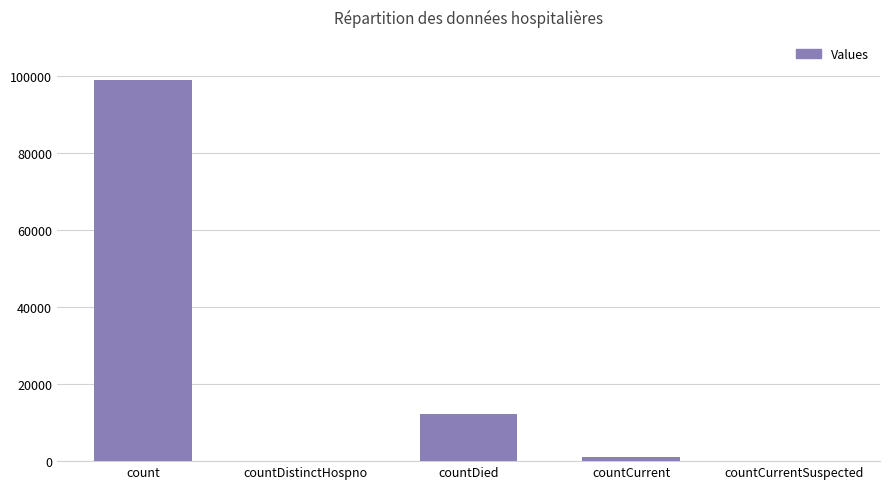

Where is the data nearest to the value 49450?

countDied